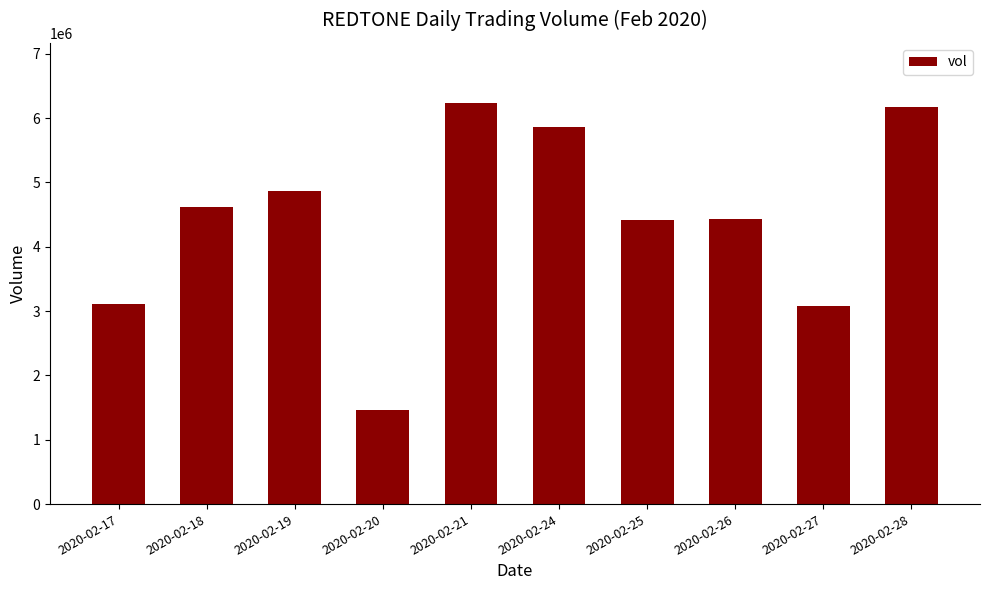

Are the bars horizontal?

No